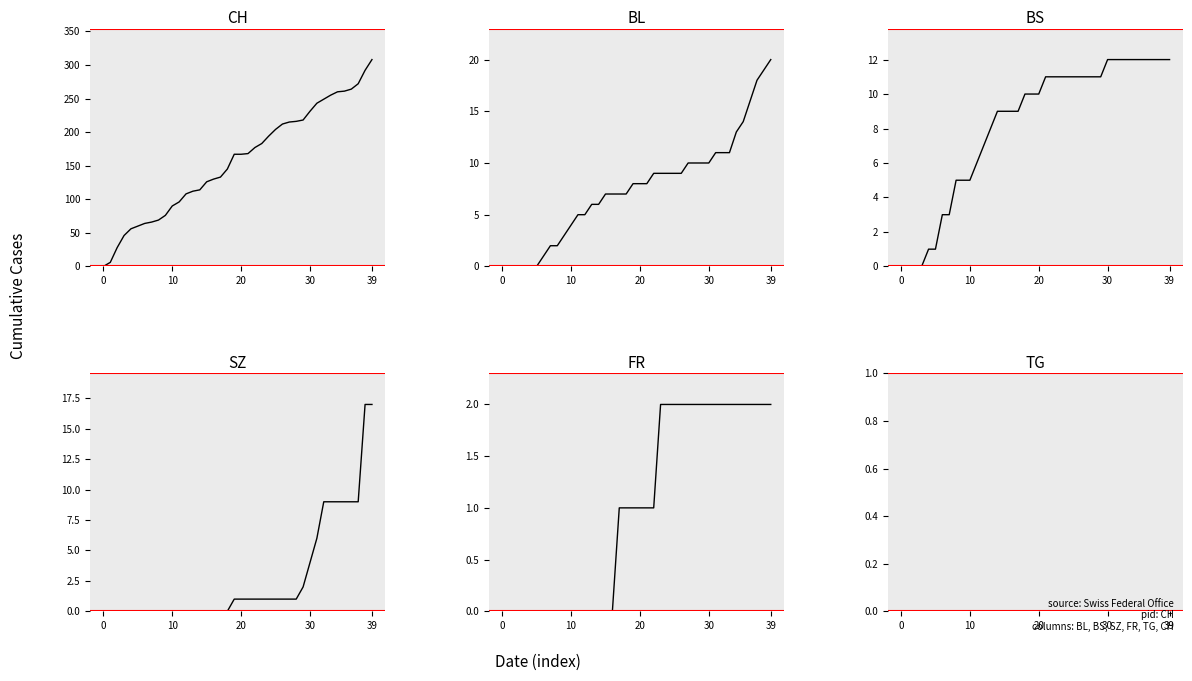

True or false: TG and BL cross at least once.

False